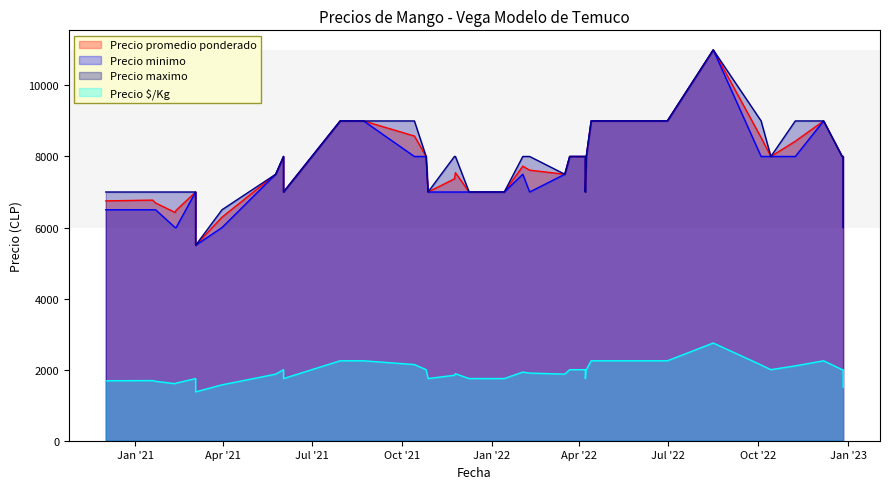

At how many categories does at least one series exceed 5451?

40